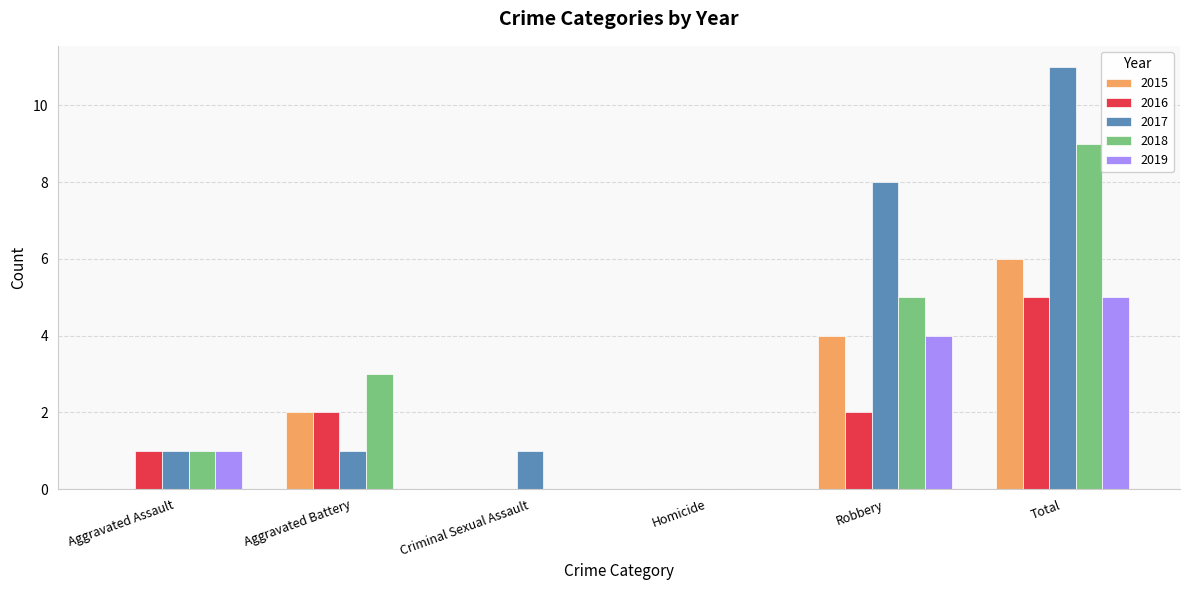

How many data points does each series have?

6